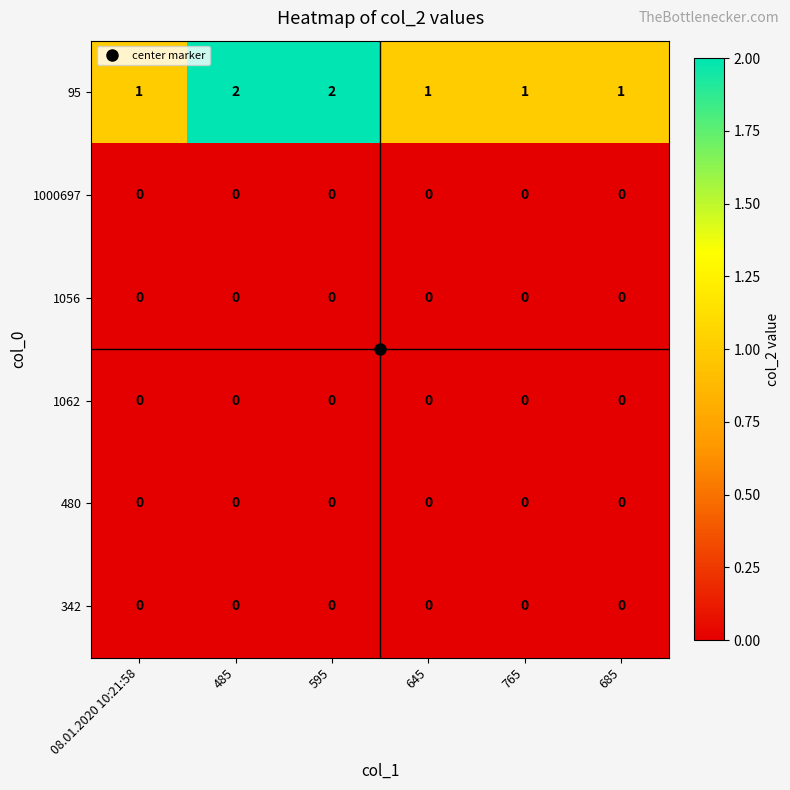

Which series has the largest range (max minus min)?

95